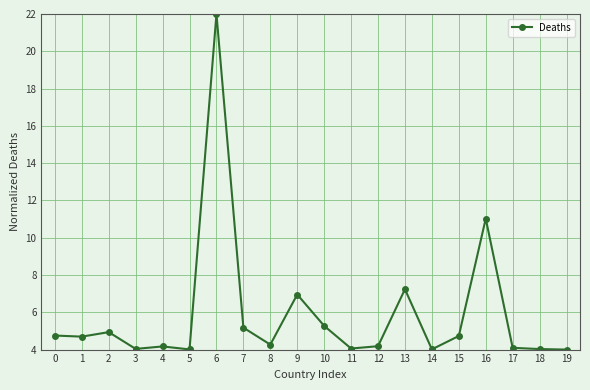

The value at 1 is 4.7. True or false?

True